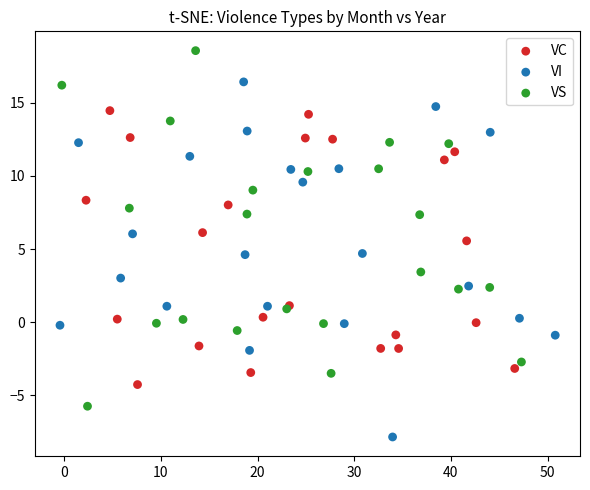

Which series contains the highest Y value?

VS